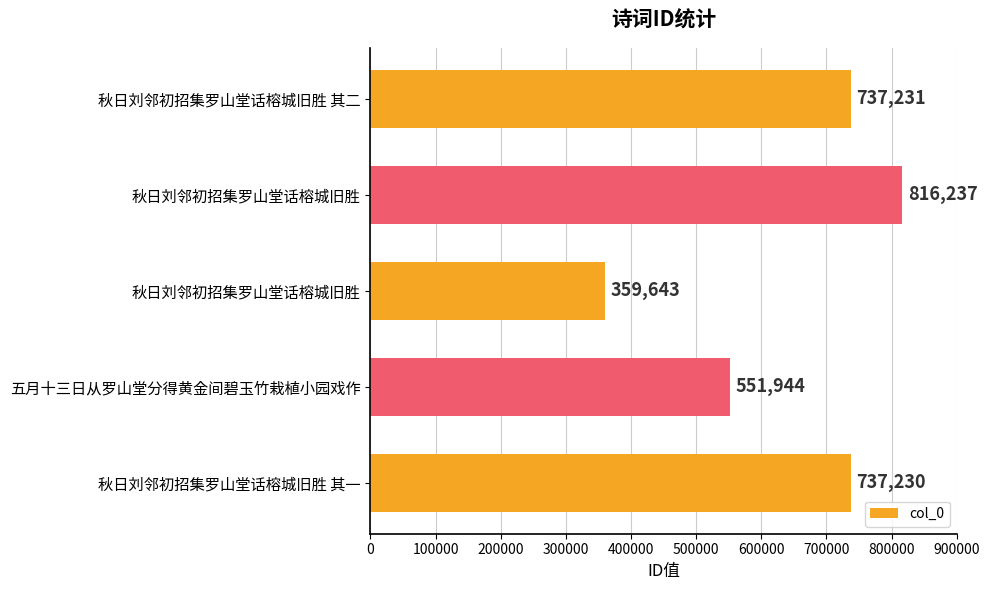

Does the chart contain any negative values?

No